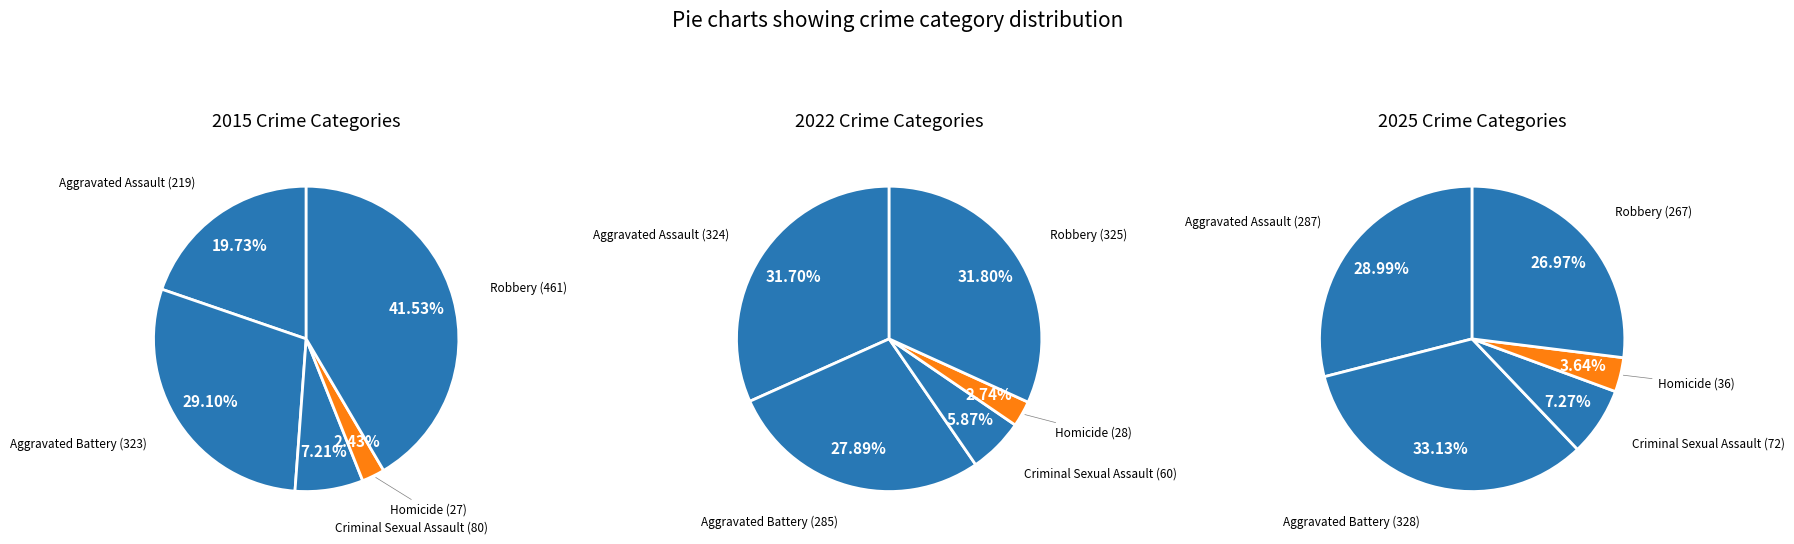

Is there any slice that represents more than half of the pie?

No